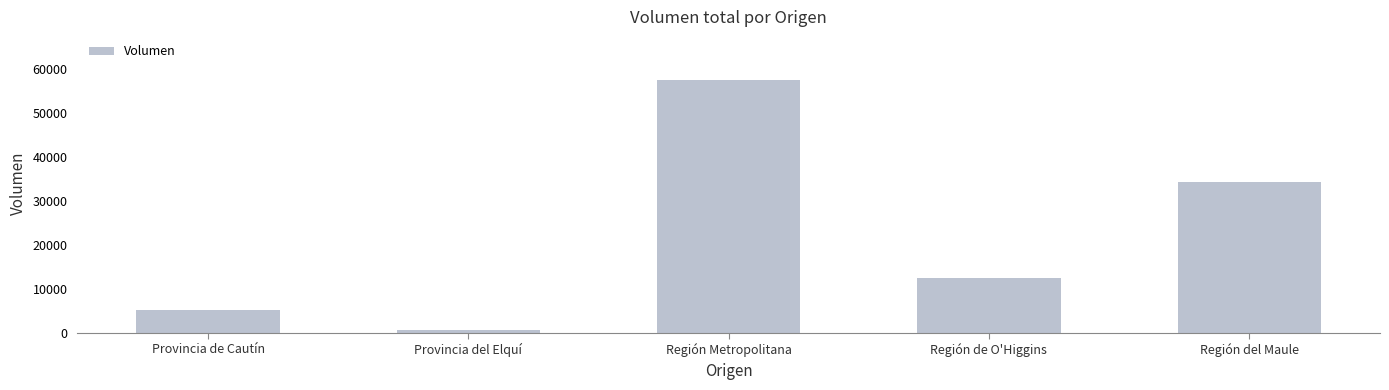

What is the label of the 5th bar from the left?

Región del Maule